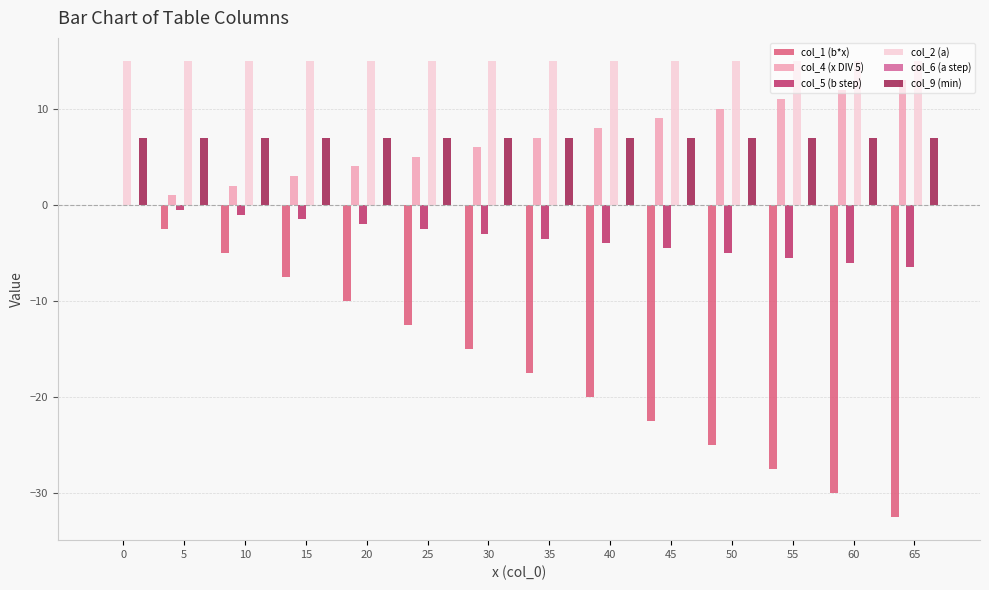

What is the average value of the col_9 (min) series?

7.0